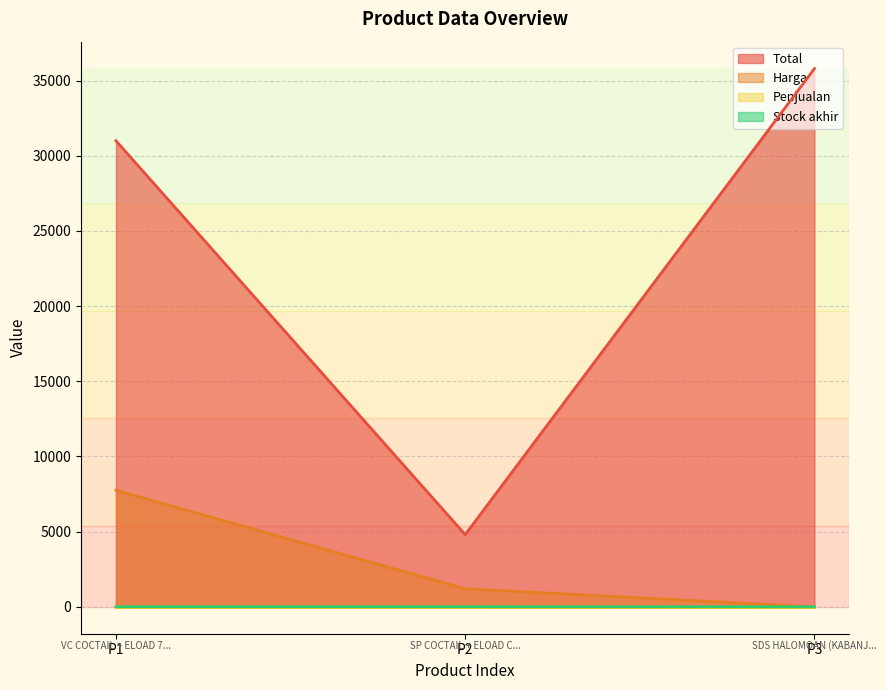

What is the highest value of the Harga series?

7750